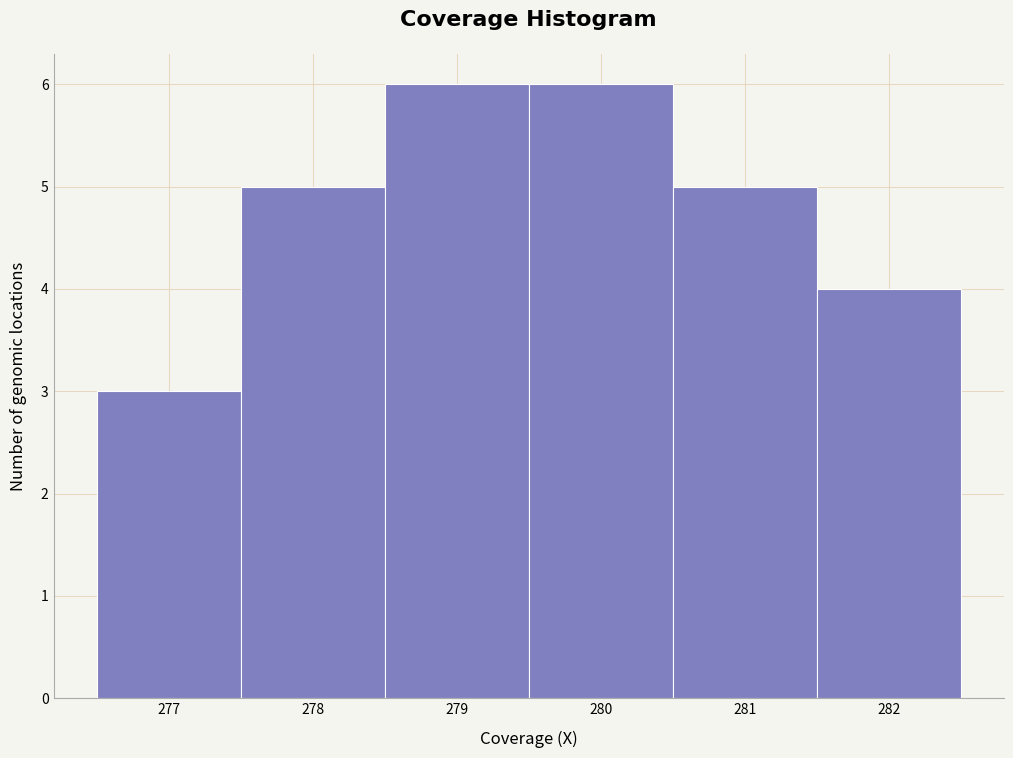

Reading left to right, transcribe this chart: for each bar, give the range it covers on the x-axis and its height. The values are not printed on the chart, so give them approximately, as read against the axis.

276.5 to 277.5: 3
277.5 to 278.5: 5
278.5 to 279.5: 6
279.5 to 280.5: 6
280.5 to 281.5: 5
281.5 to 282.5: 4